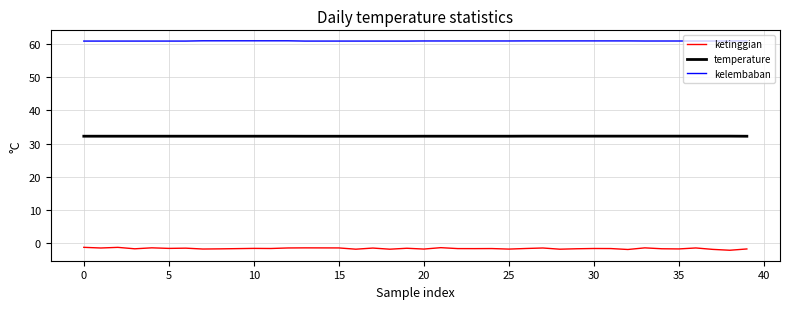

List the series in order of their peak value, highest first.

kelembaban, temperature, ketinggian